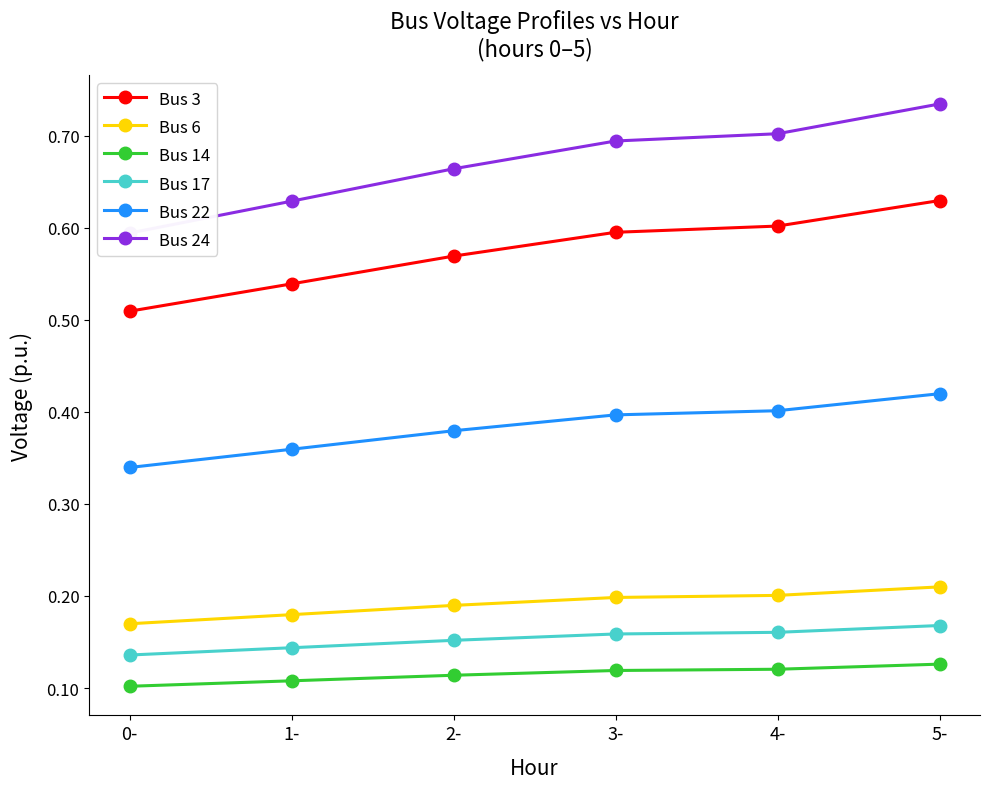

True or false: Bus 6 and Bus 3 intersect in this chart.

False